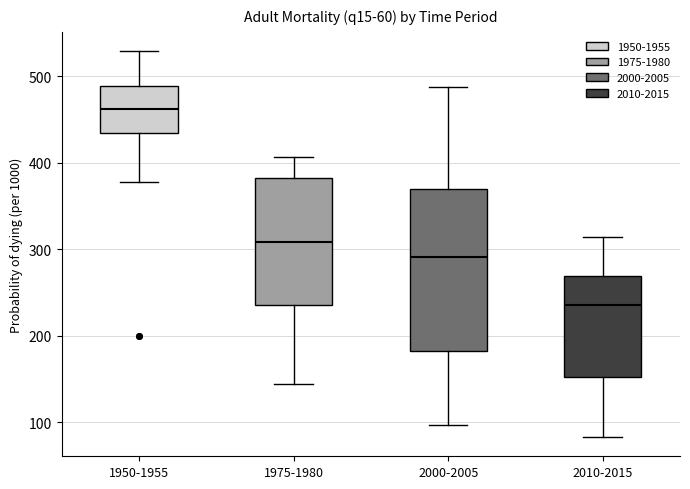

Where is the lower edge of the box for 2000-2005 on the y-axis? The values are not printed on the chart, so give them approximately, as read against the axis.

180